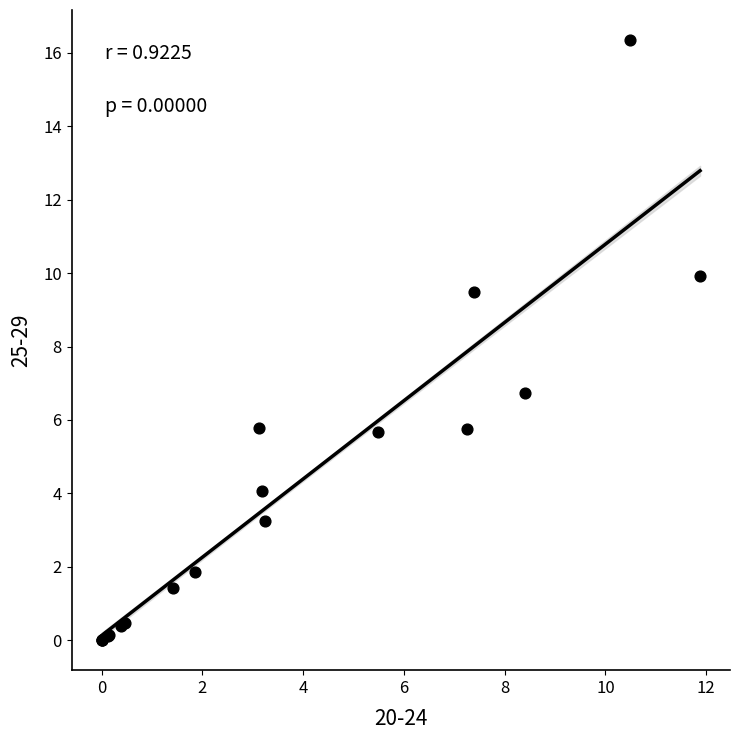

What Y value in the scatter plot is closest to 8?

6.7